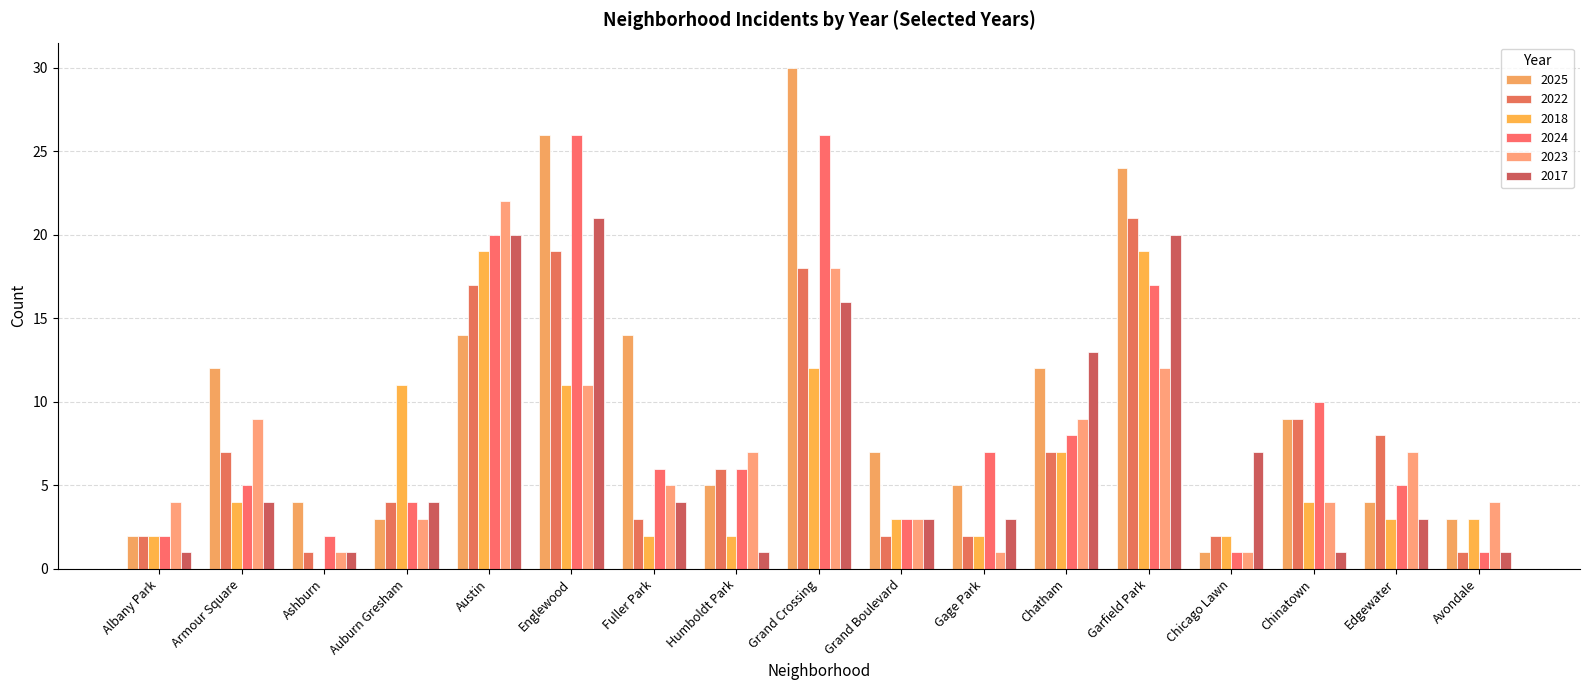

True or false: 2017 has a value of 31 at Garfield Park.

False